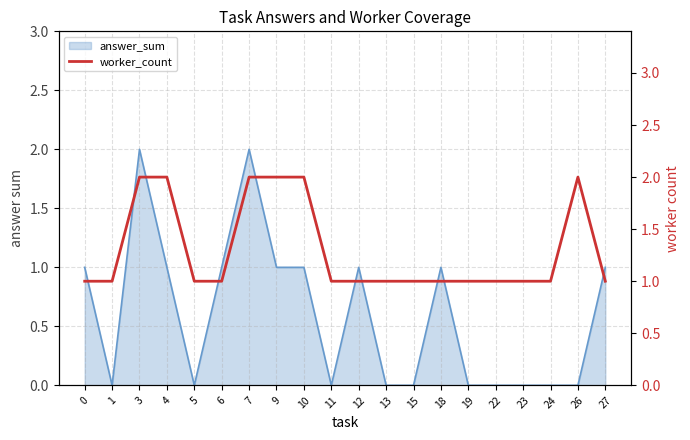

What is the value of the 7th point from the left?

2